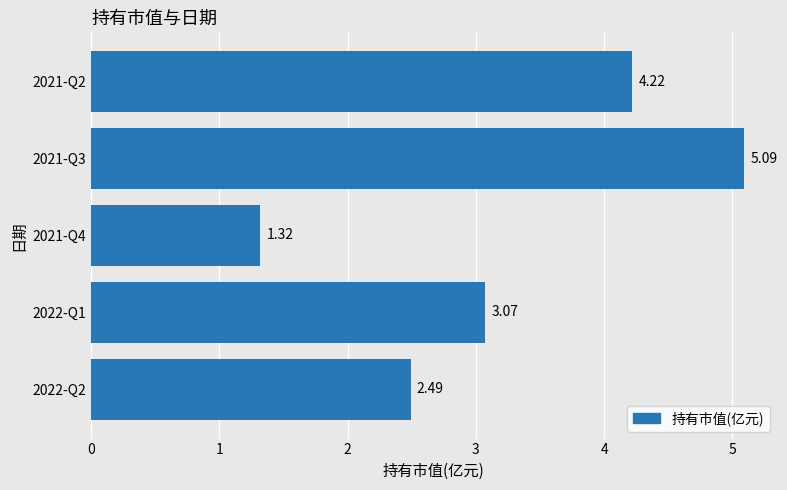

How many data points are less than 3?

2